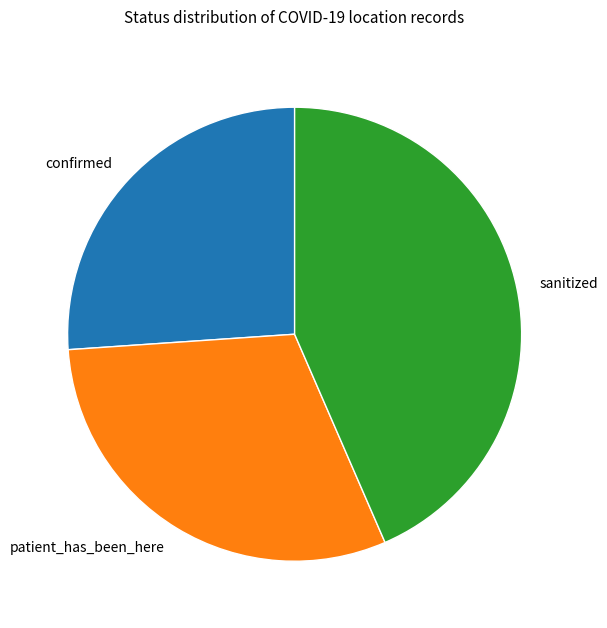

Is it true that patient_has_been_here is 30% of the pie?

True